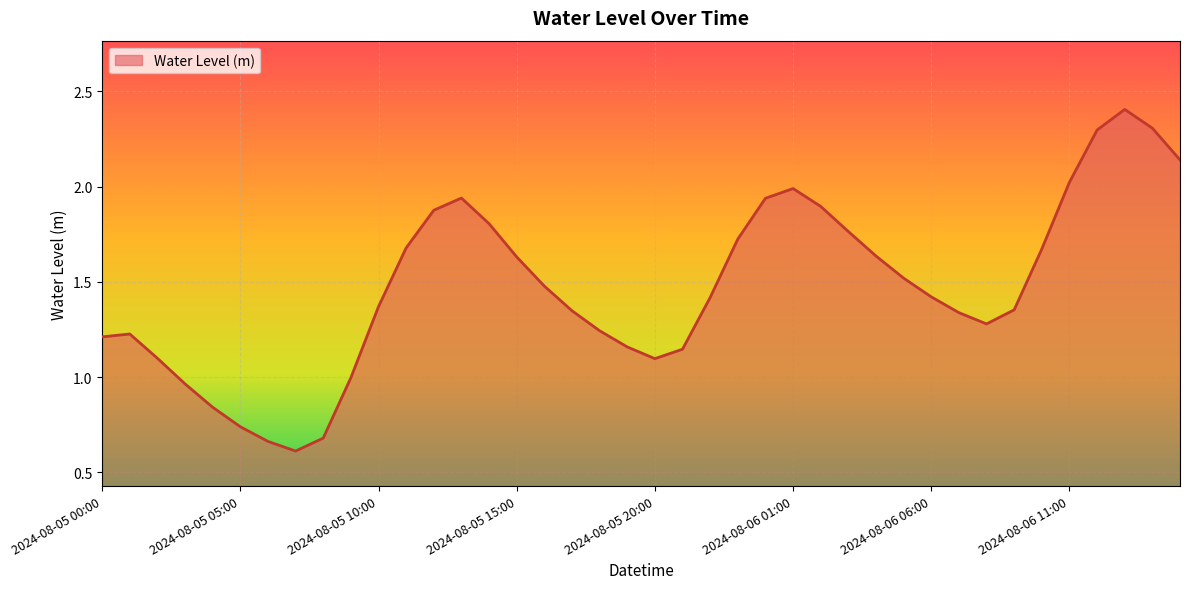

What is the smallest value displayed?

0.6